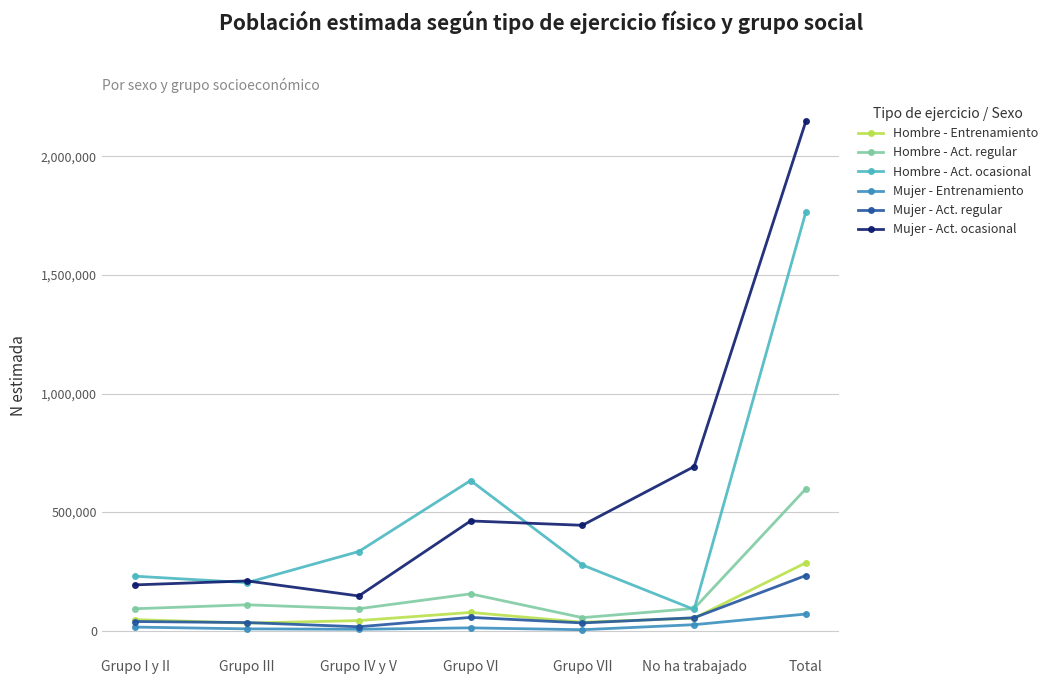

Is the value of Hombre - Act. regular at No ha trabajado greater than the value of Mujer - Act. ocasional at Grupo VII?

No